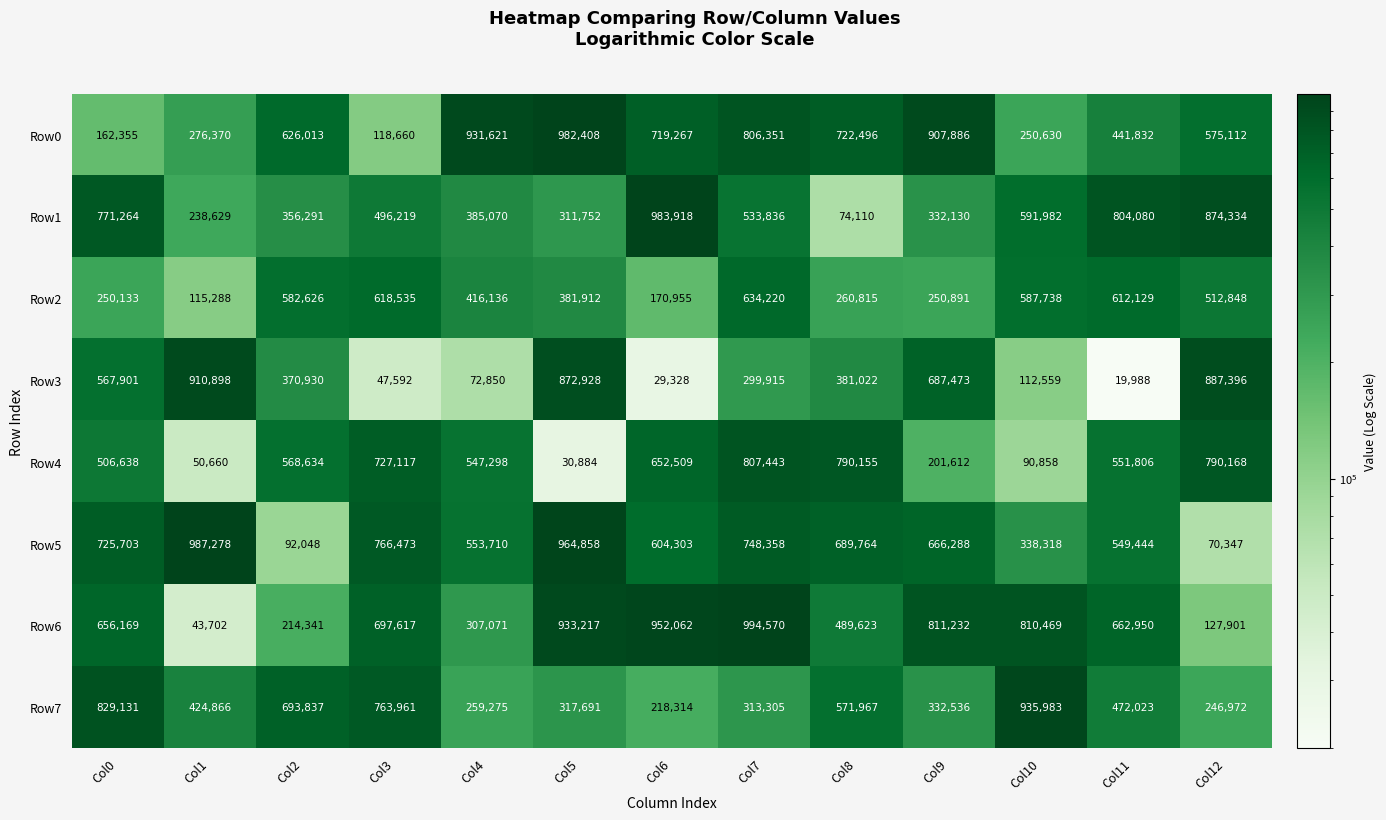

What is the difference between the maximum and second lowest values in the Row4 series?

756783